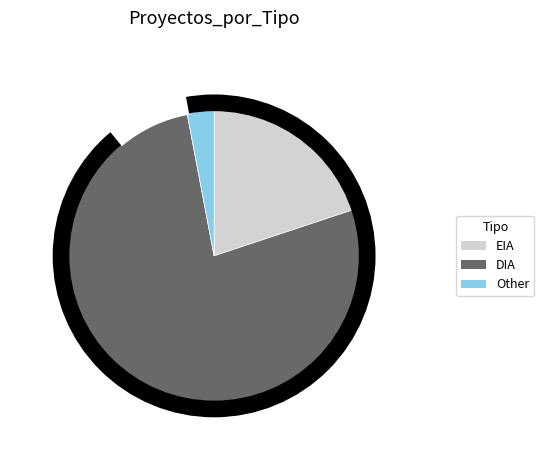

Does DIA represent more than half of the total?

Yes